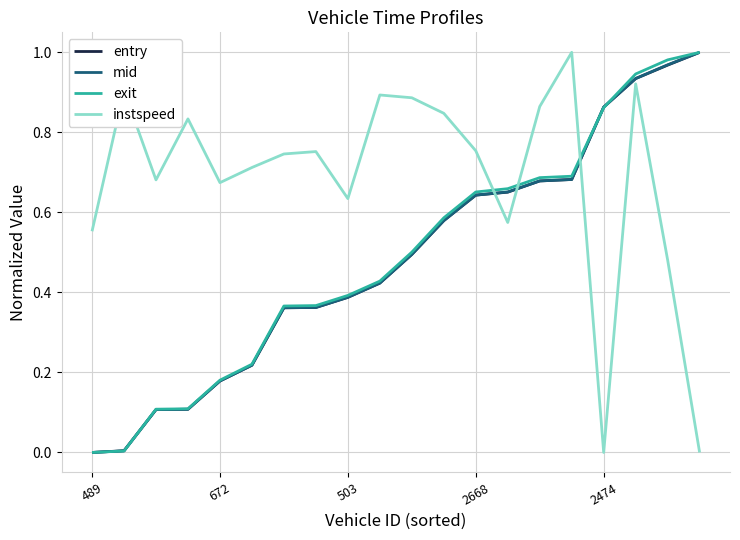

Which series has the largest total across all categories?

instspeed